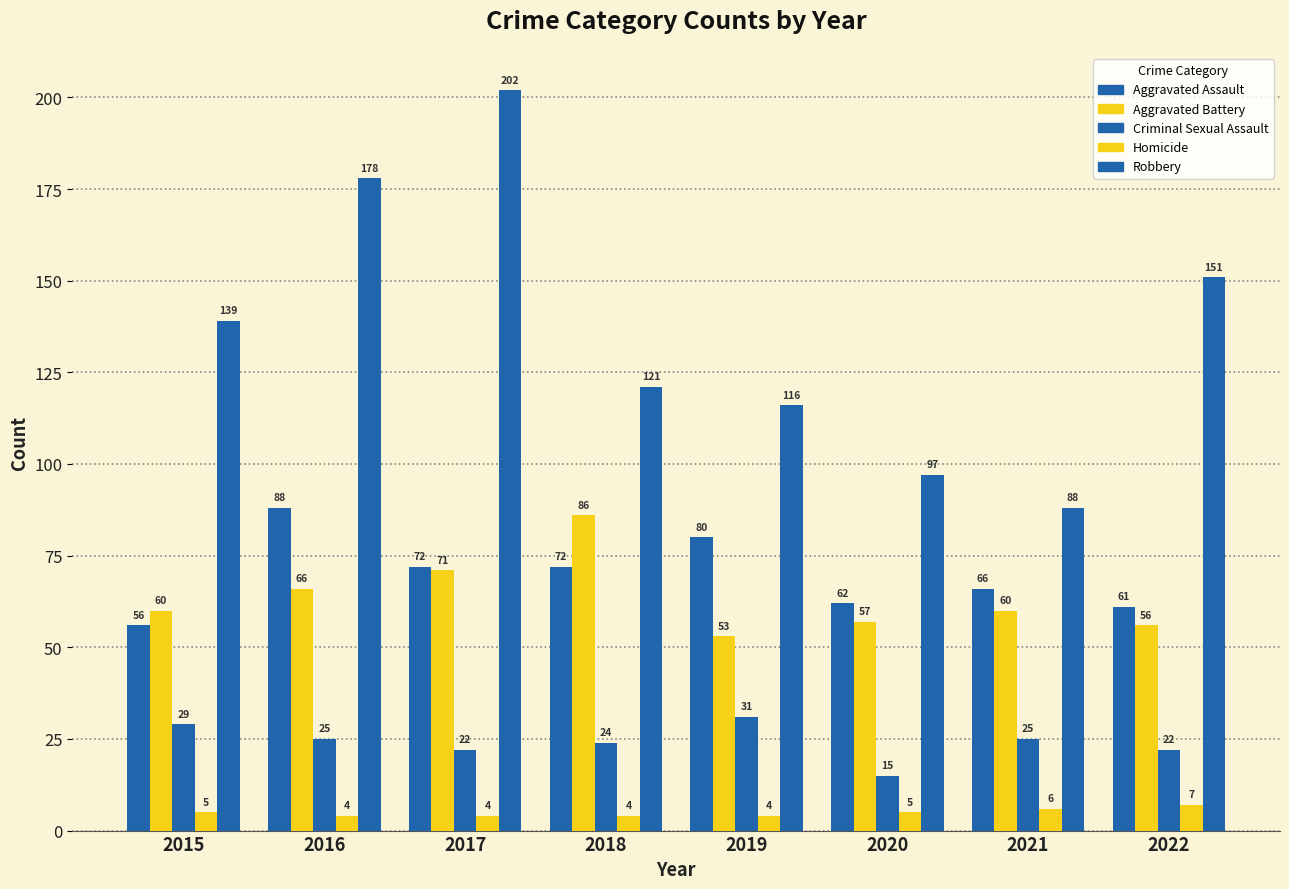

True or false: Robbery has a value of 202 at 2017.

True